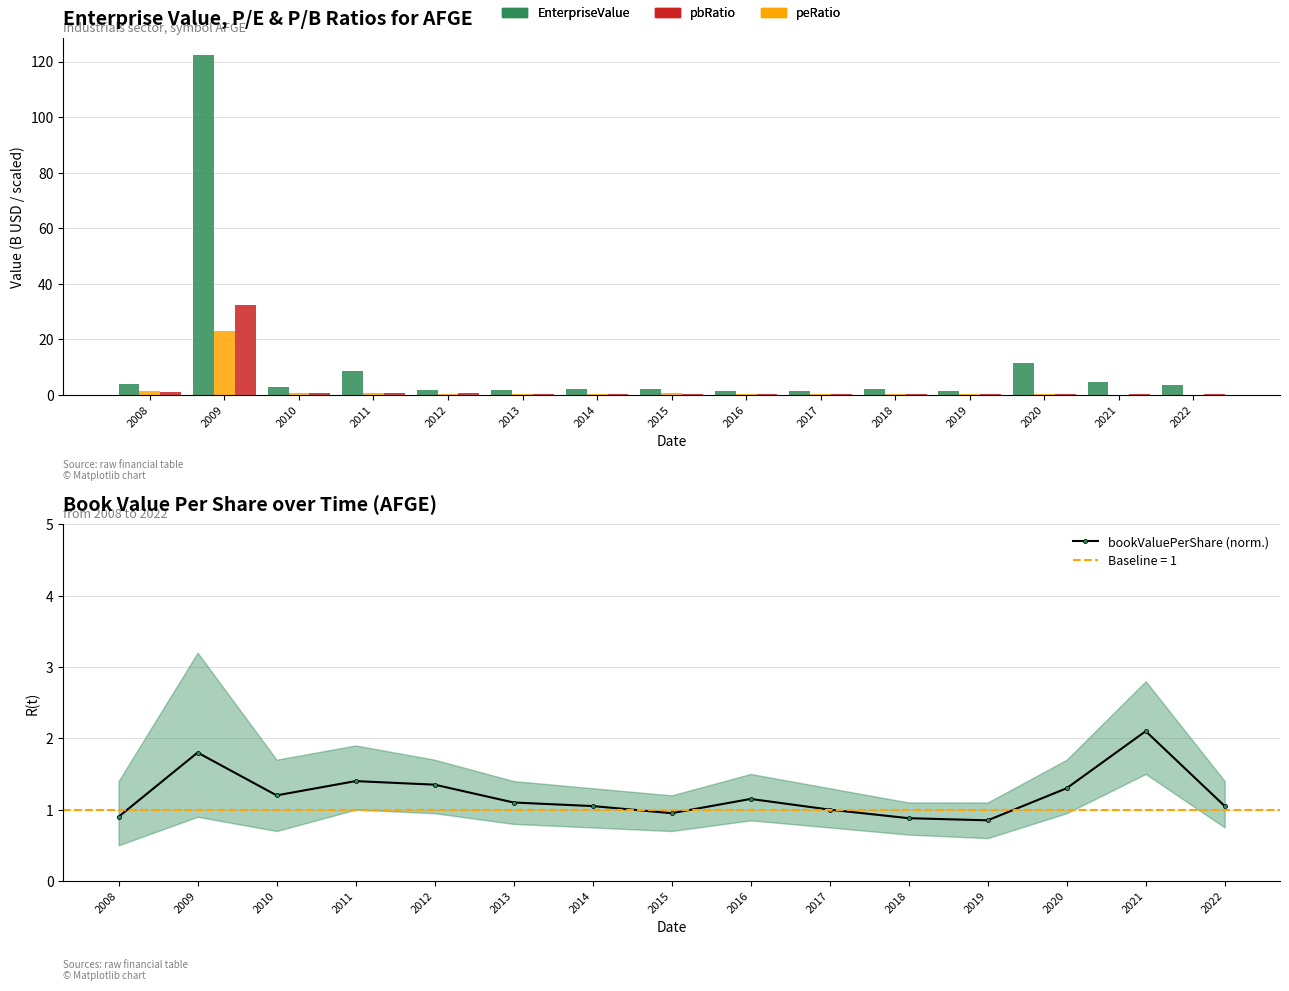

How many groups of bars are there?

15